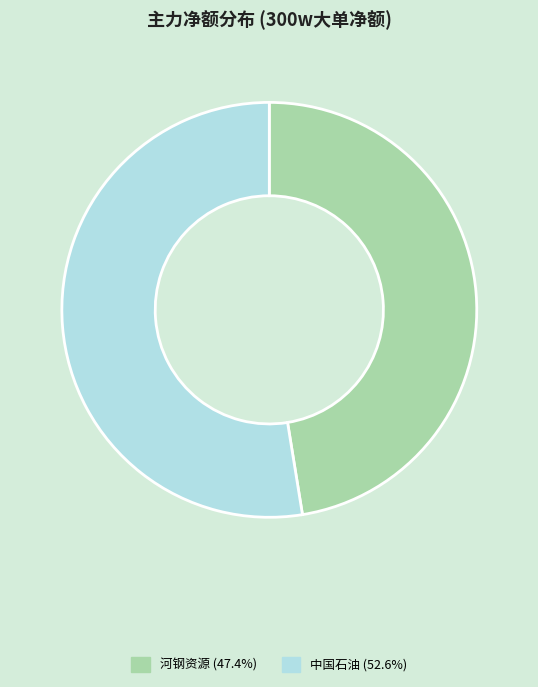

Is there a majority slice in this chart?

Yes